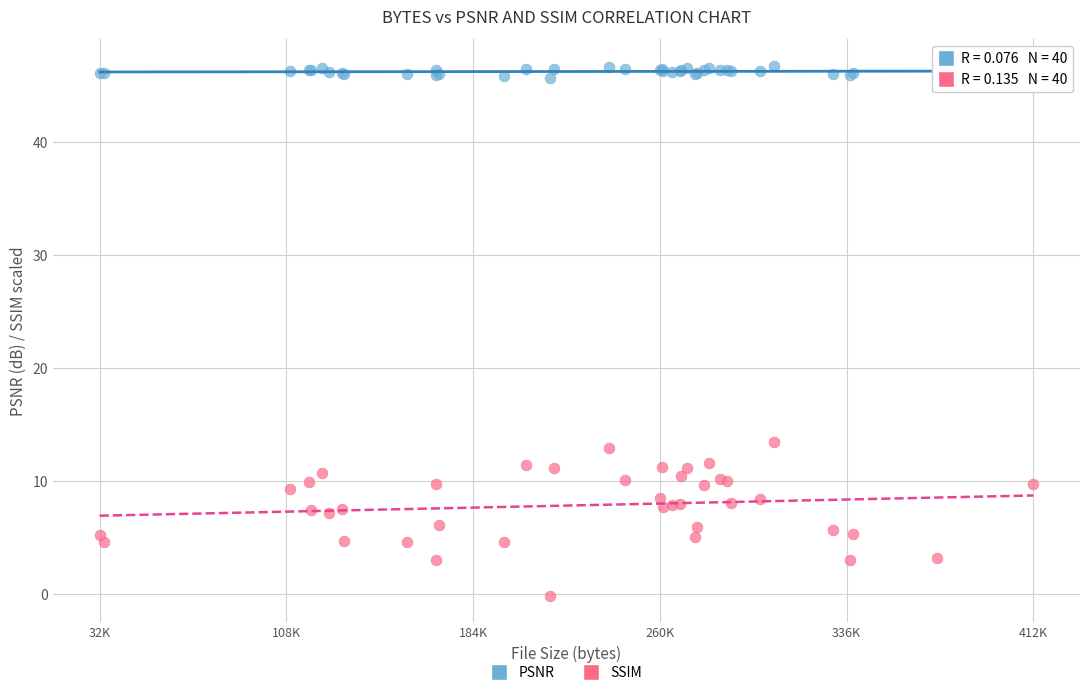

Across all series, what Y value is closest to 23?

13.4